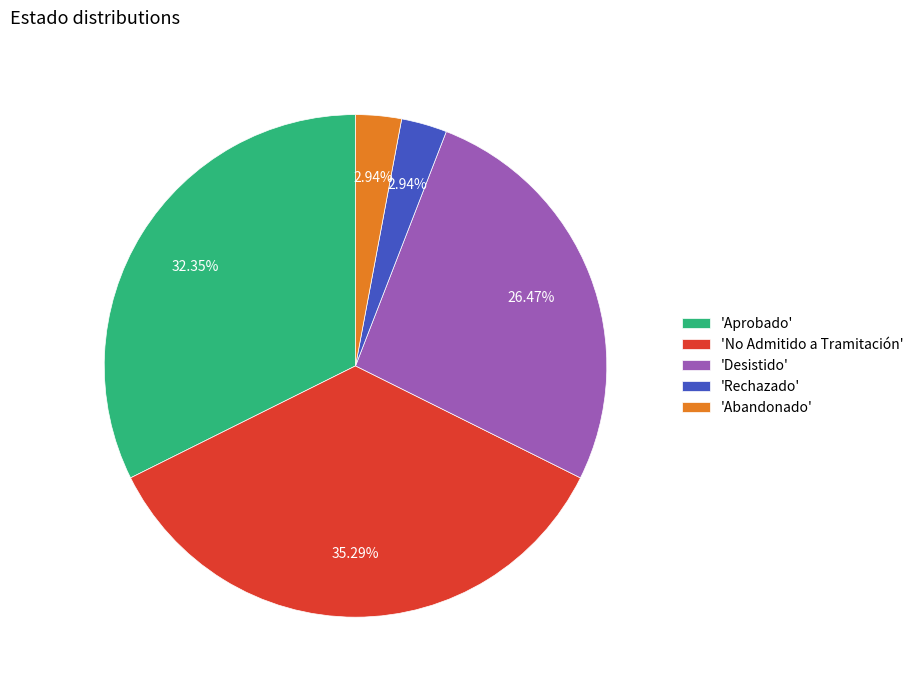

Is there any slice that represents more than half of the pie?

No